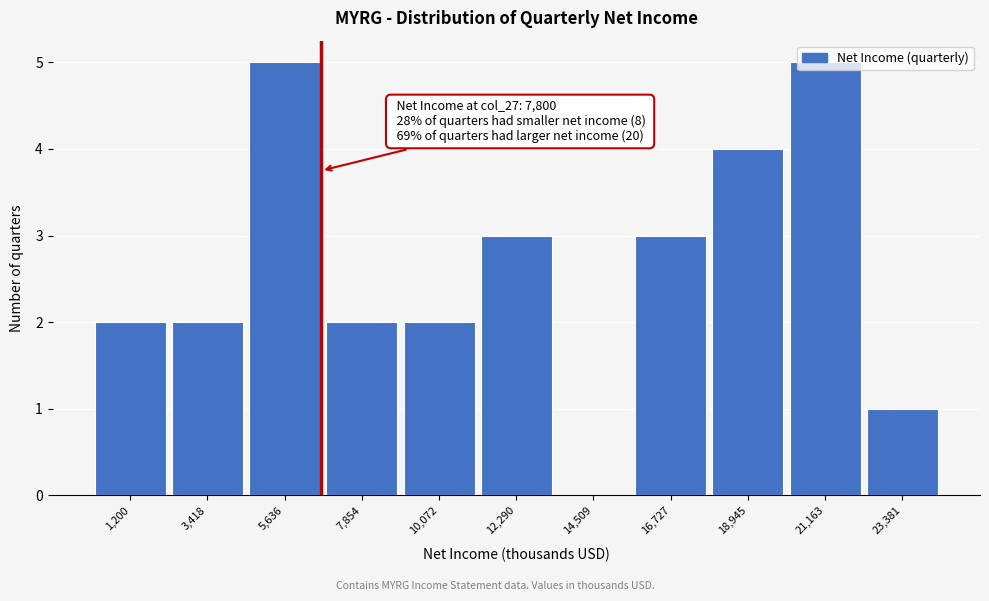

Is it true that the value at 14,509 is 3?

False